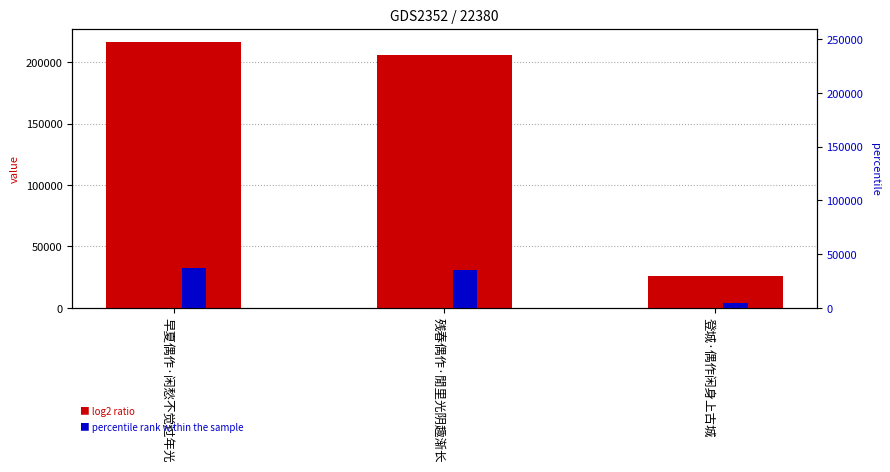

Which series has the widest spread of values?

col_0